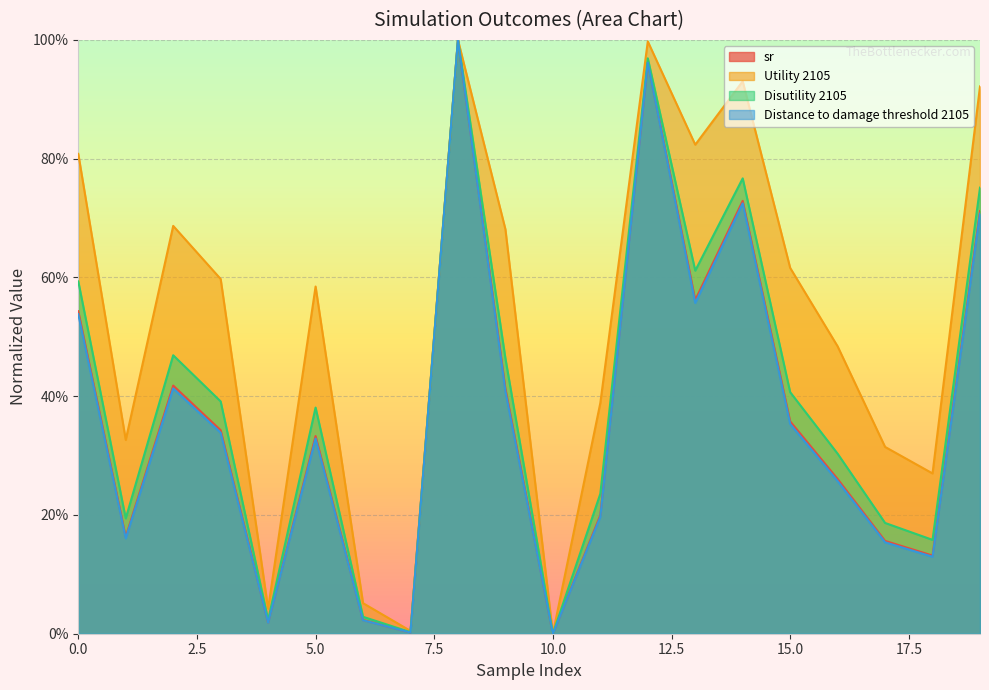

What are all the series names shown in the legend?

sr, Utility 2105, Disutility 2105, Distance to damage threshold 2105